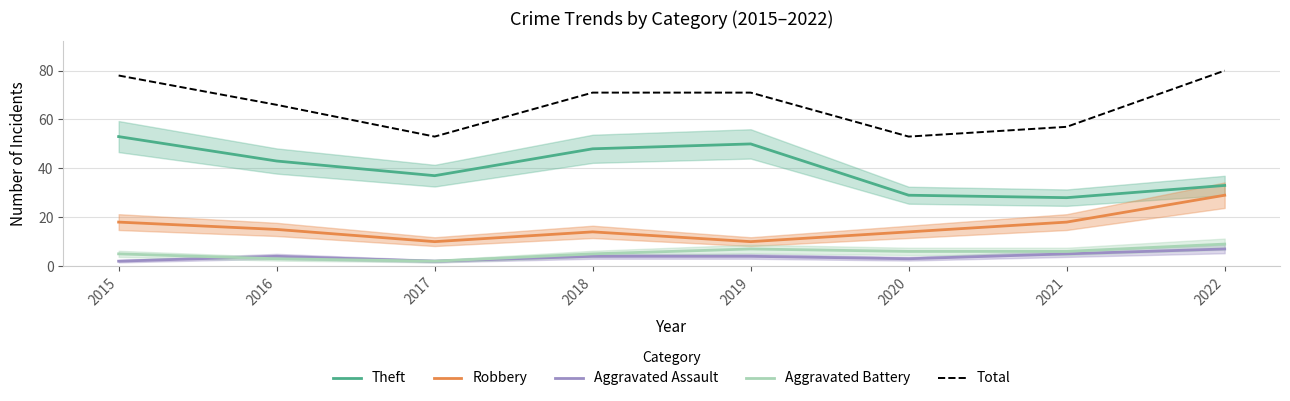

What is the value of the Aggravated Battery point at the 5th from the left?

7